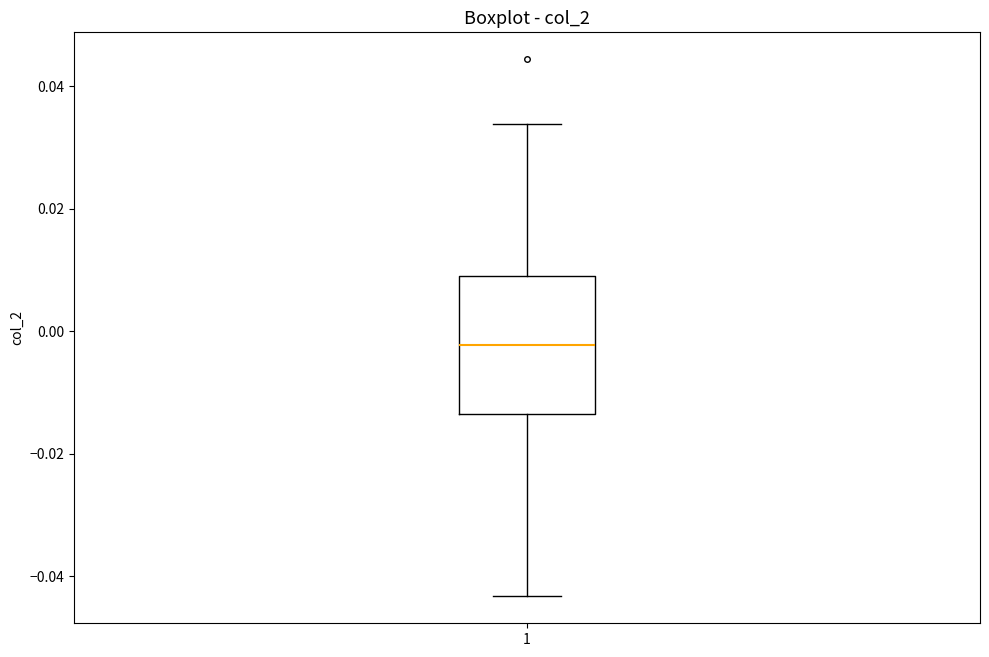

Where is the lower edge of the box at x = 1 on the y-axis? The values are not printed on the chart, so give them approximately, as read against the axis.

-0.014